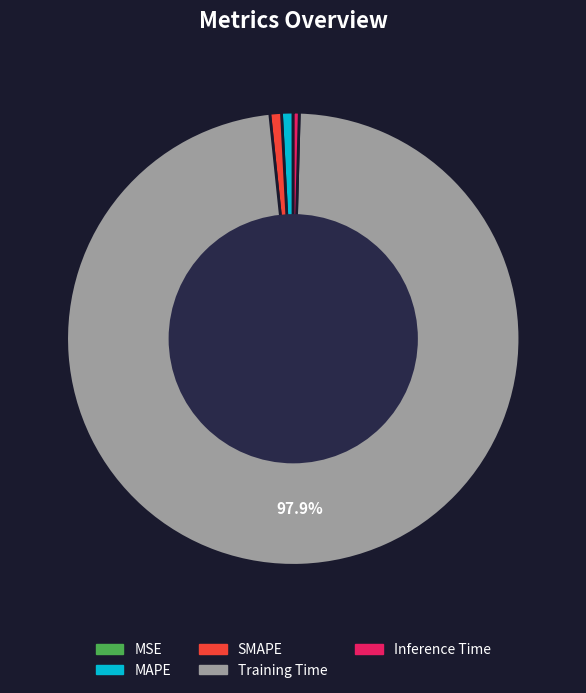

What percentage is the SMAPE slice, to the nearest percent?

1%